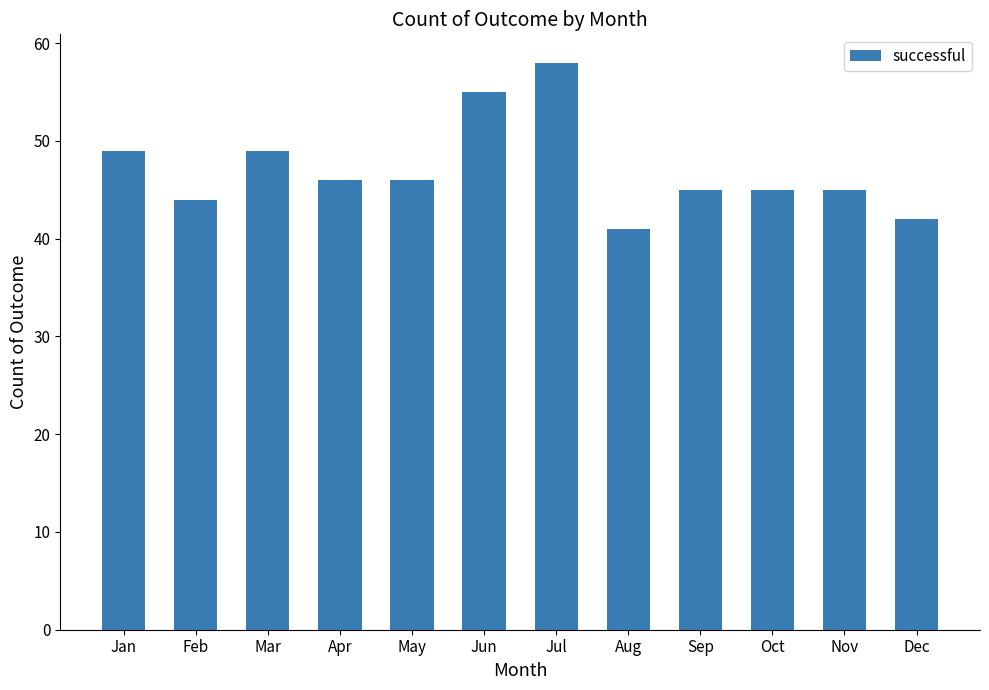

Which category has the highest value across all series?

Jul